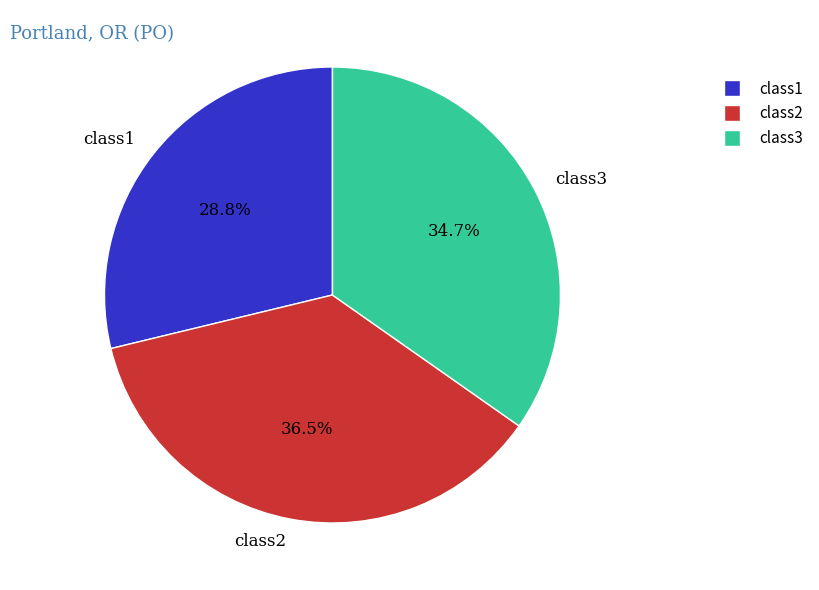

Is there any slice that represents more than half of the pie?

No